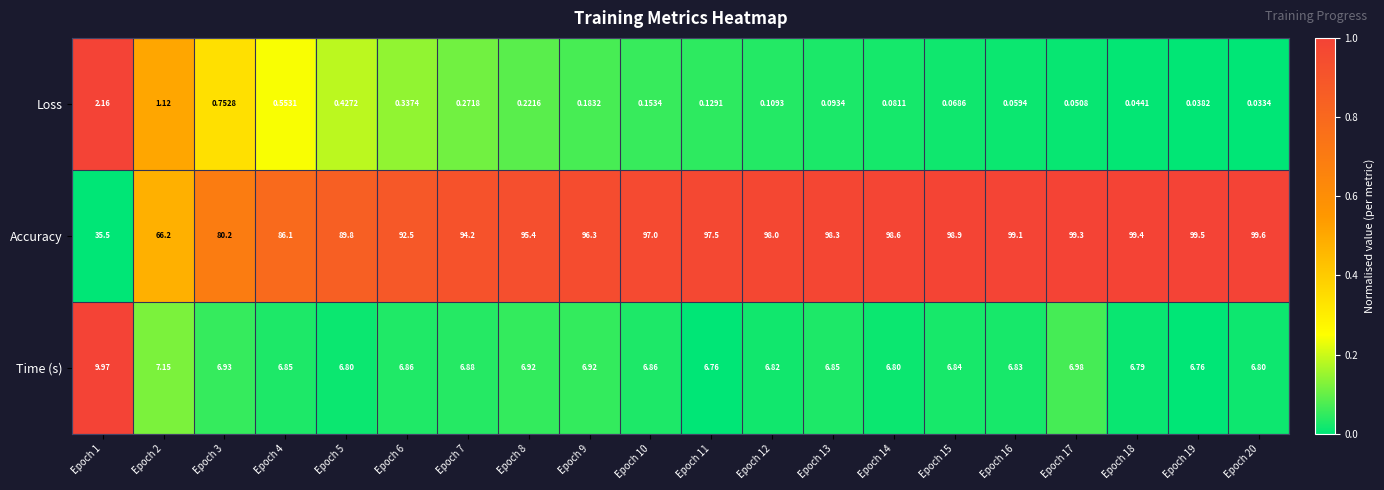

What is the difference between the highest and lowest values at Epoch 10?

96.8